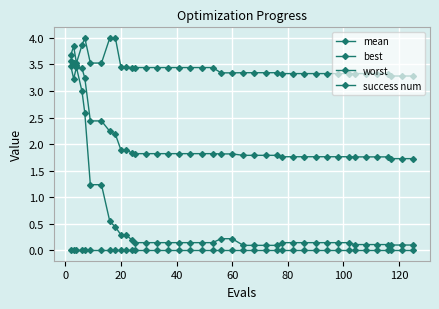

Which series has the widest spread of values?

best